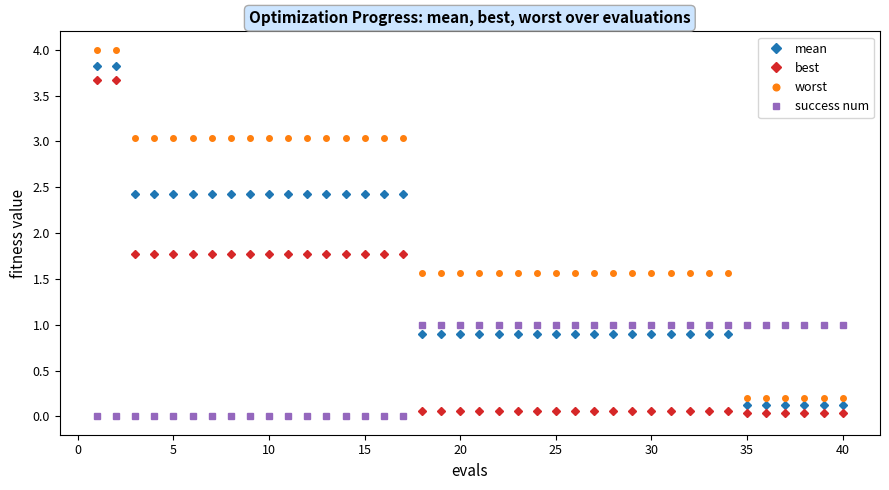

Which series has the largest total across all categories?

worst